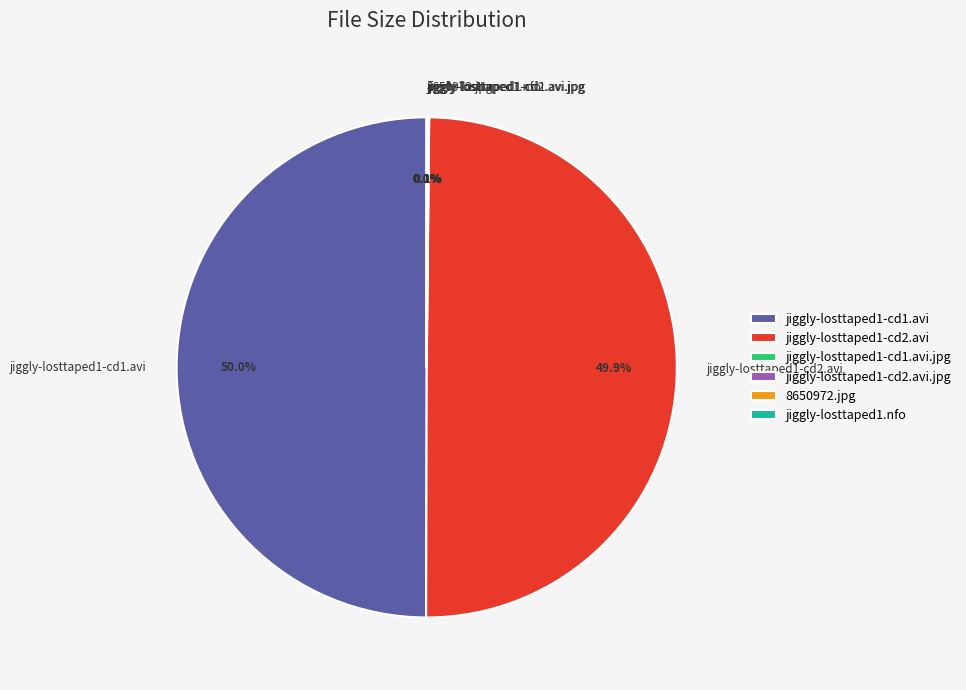

What percentage is NOT represented by jiggly-losttaped1-cd1.avi?

50.0%